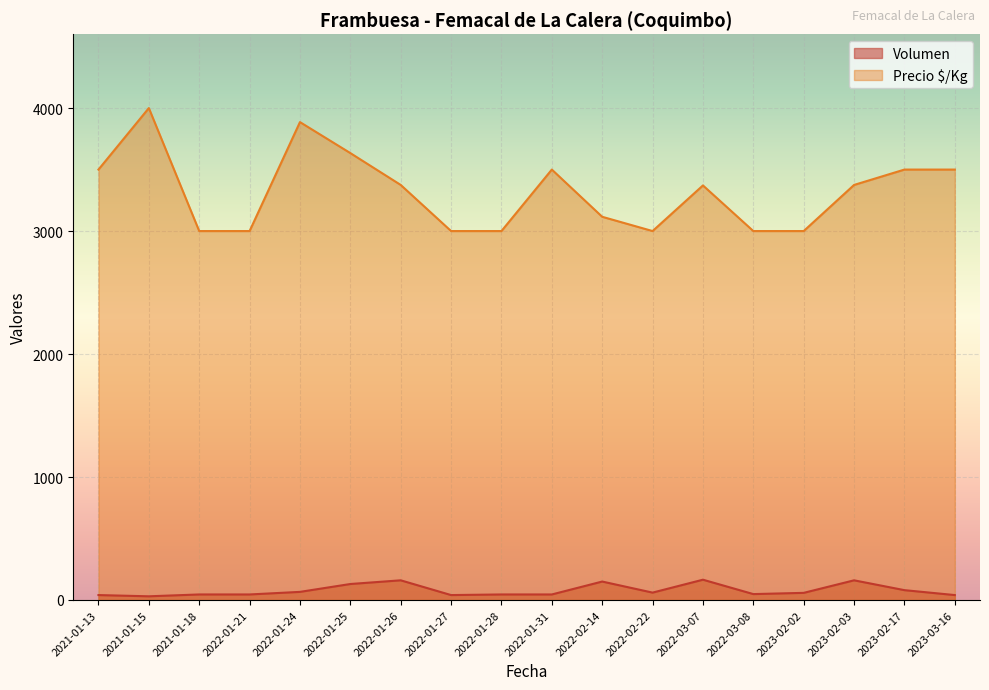

At which label is Volumen closest to 97?

2023-02-17